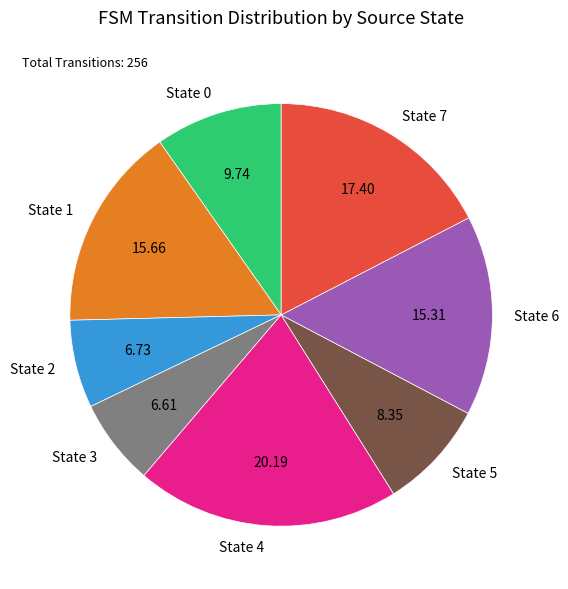

Does any single category account for the majority?

No